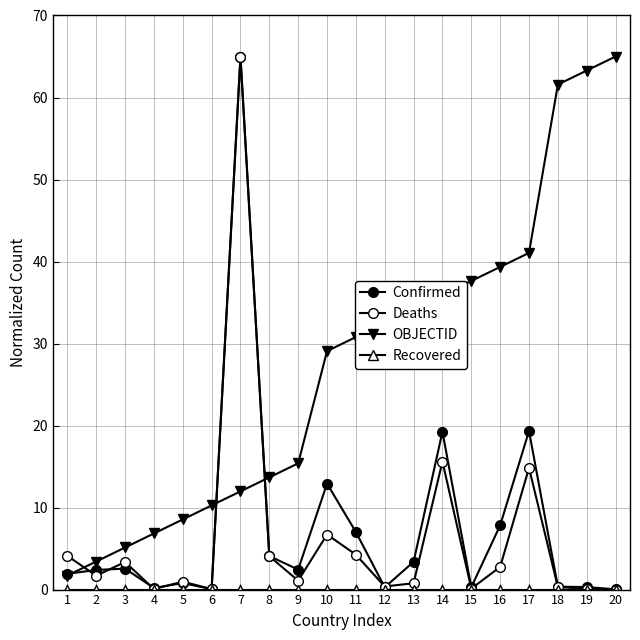

Reading left to right, transcribe all the data shown in this chart.

Confirmed: 1=1.9	2=2.4	3=2.6	4=0.2	5=0.8	6=0.1	7=65.0	8=4.1	9=2.4	10=12.9	11=7.0	12=0.3	13=3.4	14=19.2	15=0.3	16=7.8	17=19.3	18=0.4	19=0.3	20=0.0
Deaths: 1=4.1	2=1.7	3=3.4	4=0.1	5=1.0	6=0.1	7=65.0	8=4.1	9=1.1	10=6.7	11=4.3	12=0.4	13=0.8	14=15.6	15=0.1	16=2.8	17=14.8	18=0.3	19=0.1	20=0.0
OBJECTID: 1=1.7	2=3.4	3=5.1	4=6.8	5=8.6	6=10.3	7=12.0	8=13.7	9=15.4	10=29.1	11=30.8	12=32.5	13=34.2	14=35.9	15=37.6	16=39.3	17=41.1	18=61.6	19=63.3	20=65.0
Recovered: 1=0.0	2=0.0	3=0.0	4=0.0	5=0.0	6=0.0	7=0.0	8=0.0	9=0.0	10=0.0	11=0.0	12=0.0	13=0.0	14=0.0	15=0.0	16=0.0	17=0.0	18=0.0	19=0.0	20=0.0